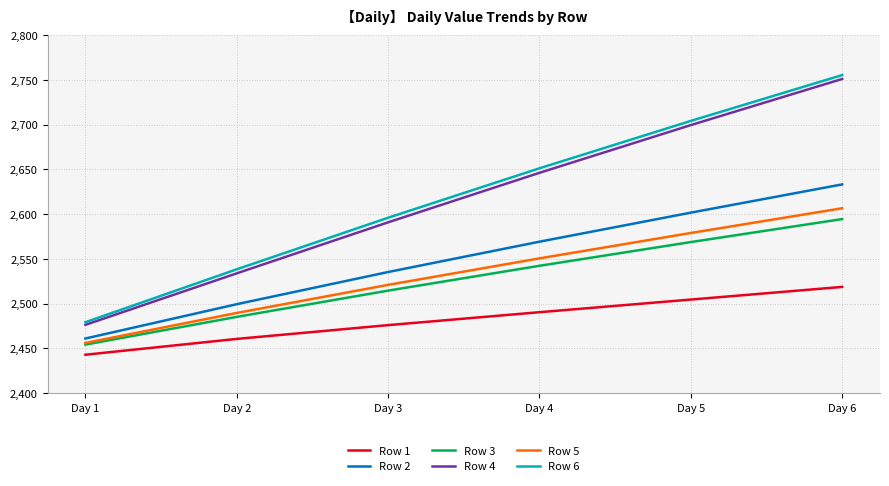

What is the spread (max minus min) of values at Day 5?

199.7